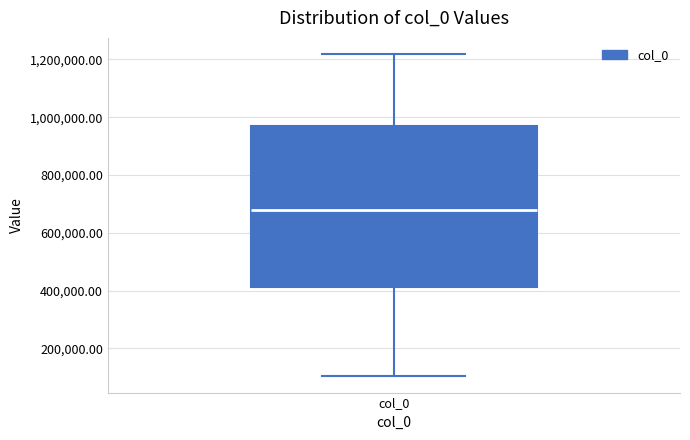

Where is the lower edge of the box for col_0 on the y-axis? The values are not printed on the chart, so give them approximately, as read against the axis.

420000